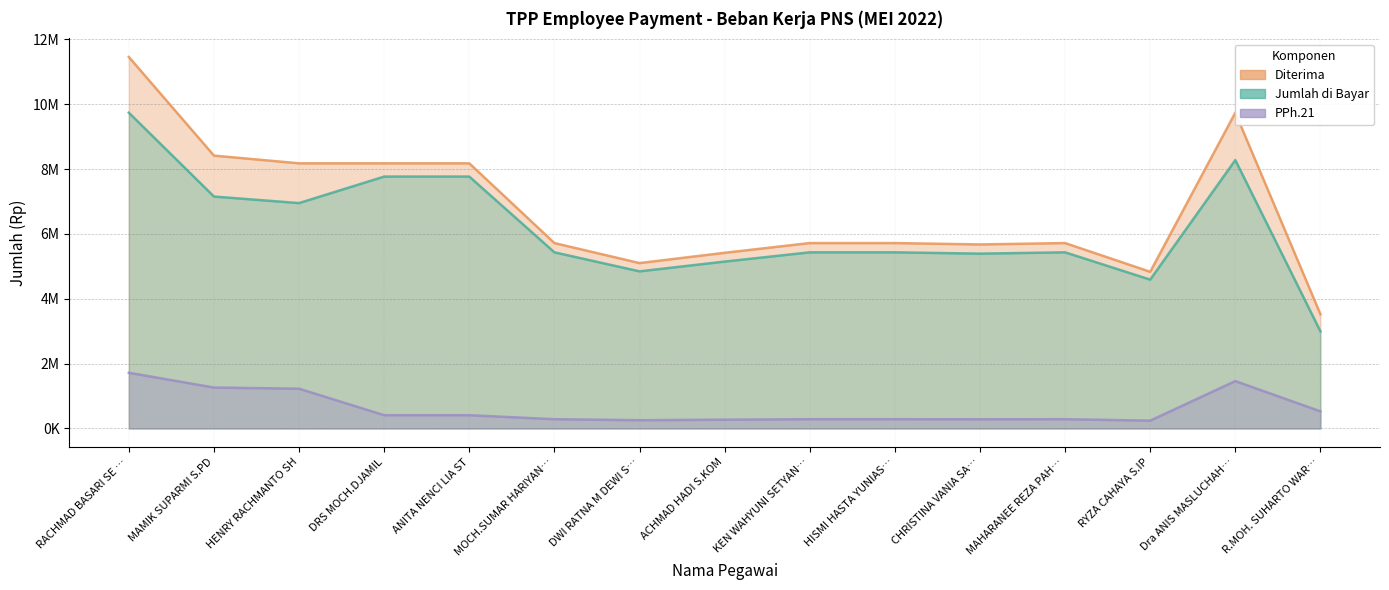

At which category is the sum across all series the highest?

RACHMAD BASARI SE …